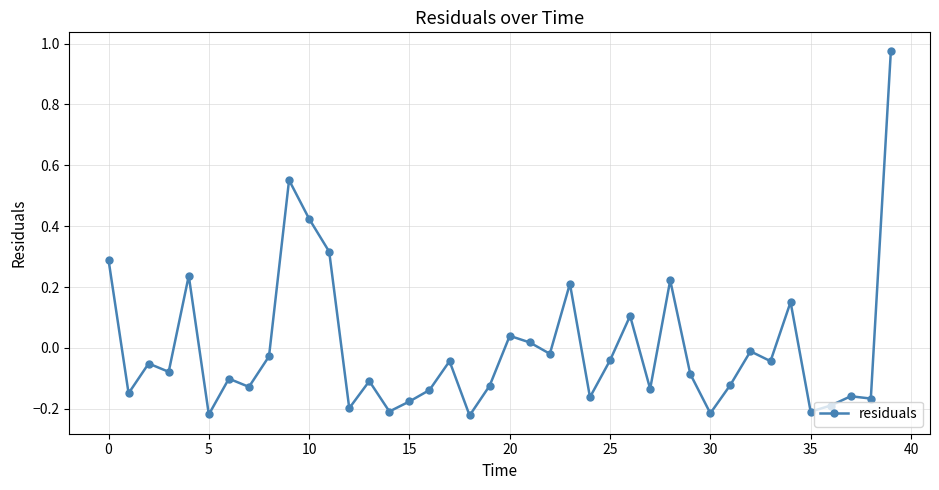

Does the chart have visible grid lines?

Yes